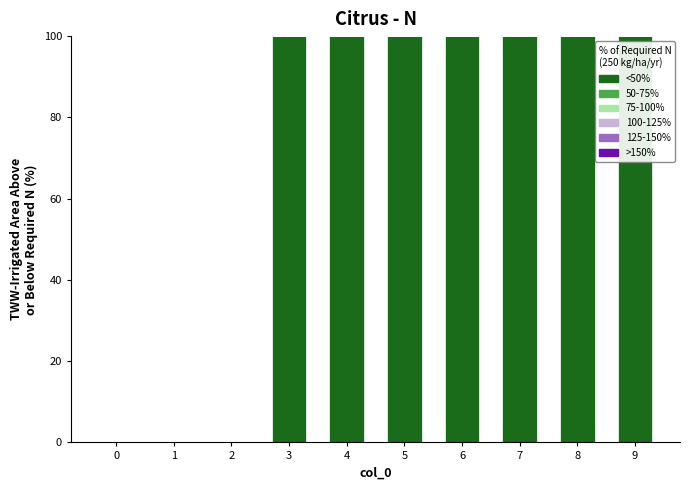

Are the bars horizontal?

No